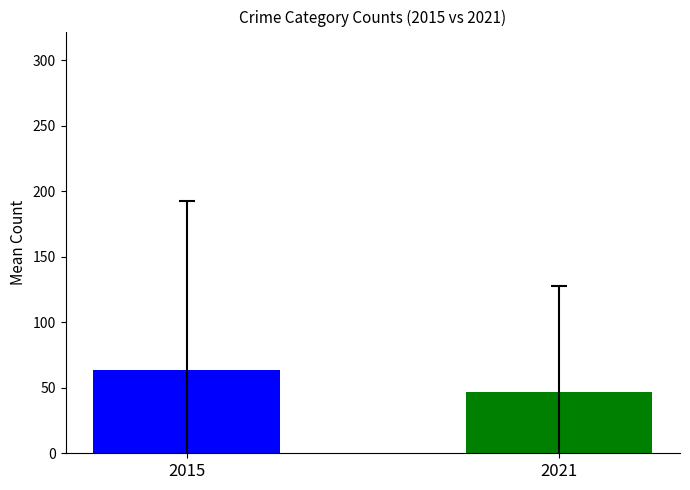

What is the value of the 1st bar from the left?

63.7